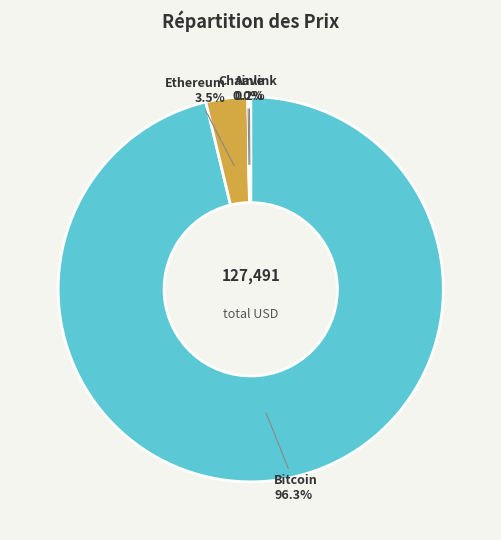

Does Bitcoin represent more than half of the total?

Yes